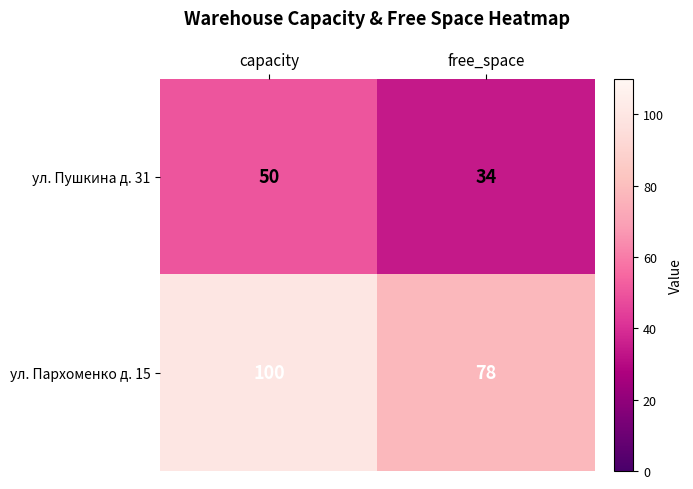

The ул. Пушкина д. 31 series shows 14 at capacity. True or false?

False